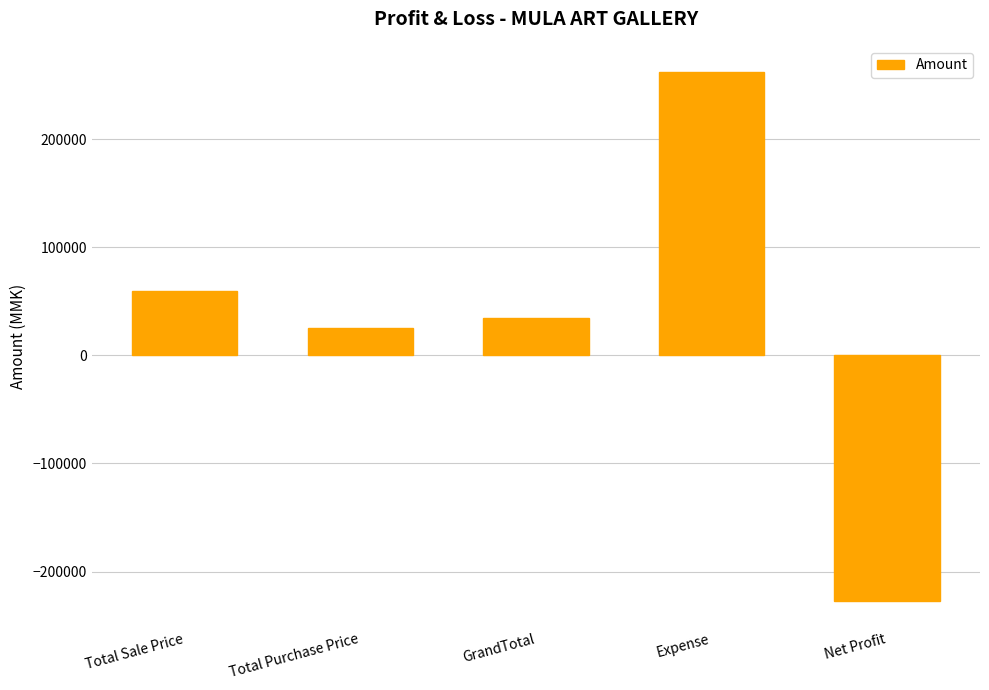

Reading left to right, list all the values displayed in this chart.

Total Sale Price=60000	Total Purchase Price=25000	GrandTotal=35000	Expense=262100	Net Profit=-227100